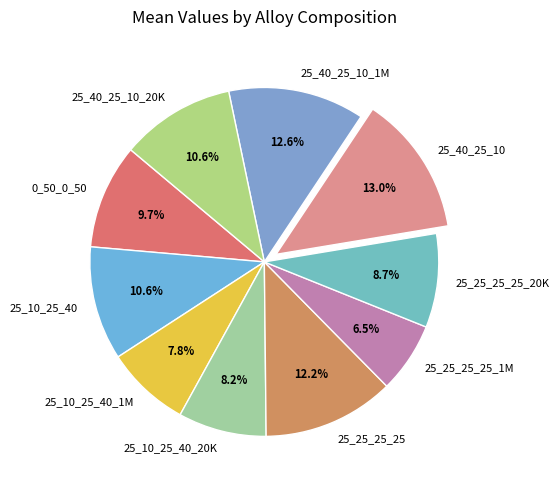

Which slice is the smallest?

25_25_25_25_1M